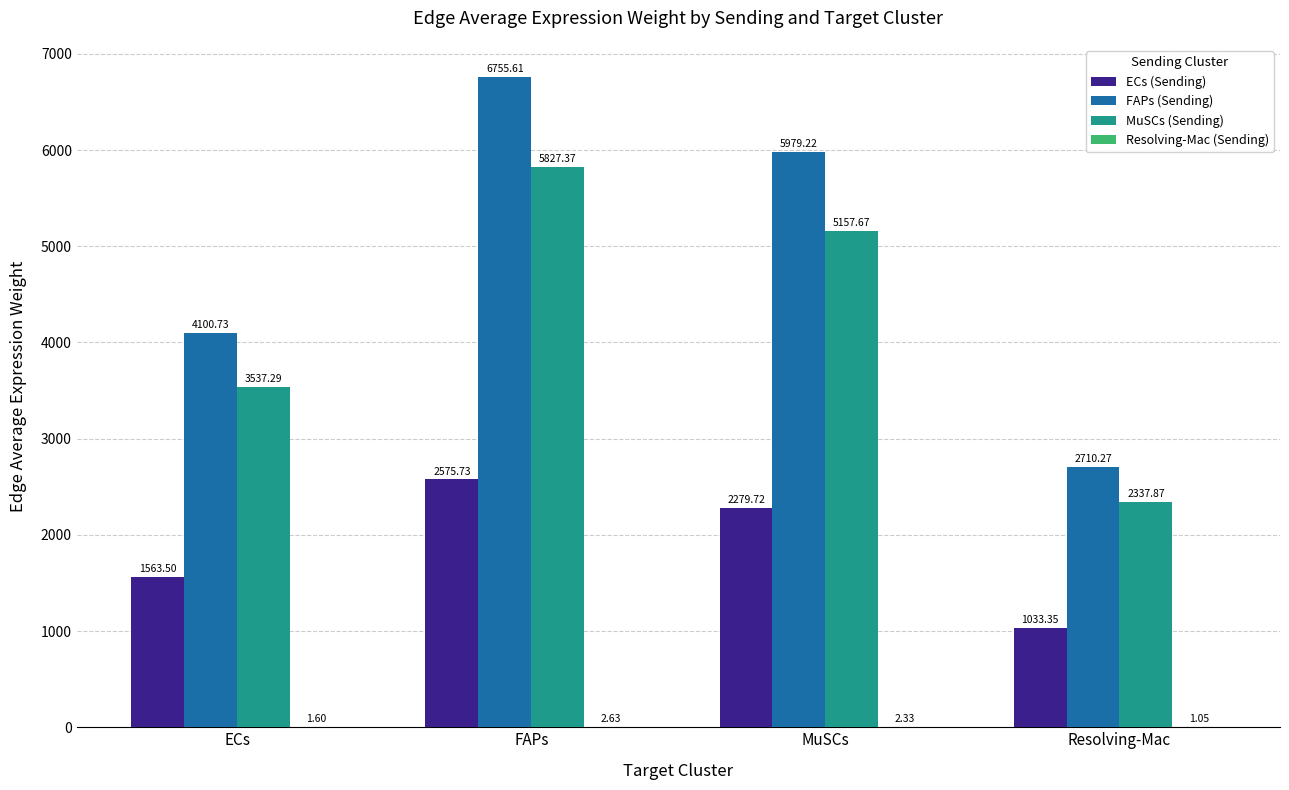

At which label is FAPs (Sending) closest to 4732?

ECs